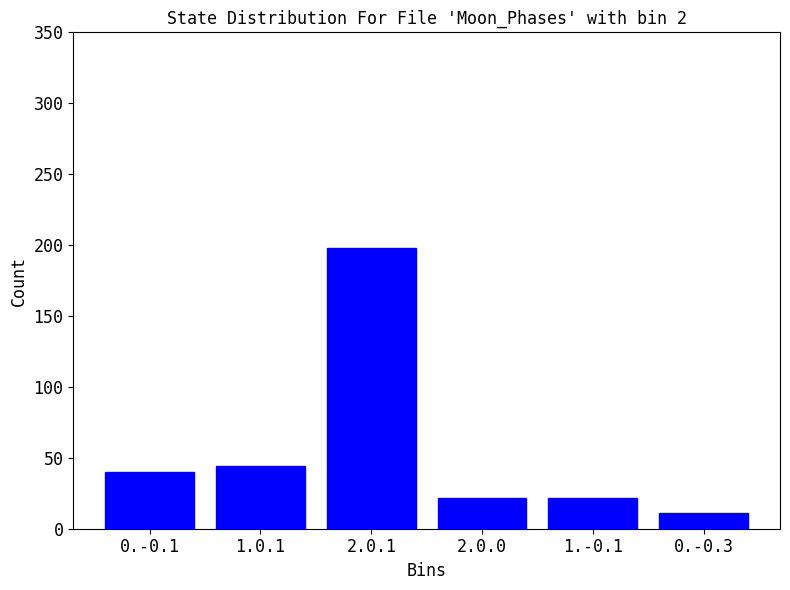

Reading right to left, list all the values displayed in this chart.

11	22	22	198	44	40